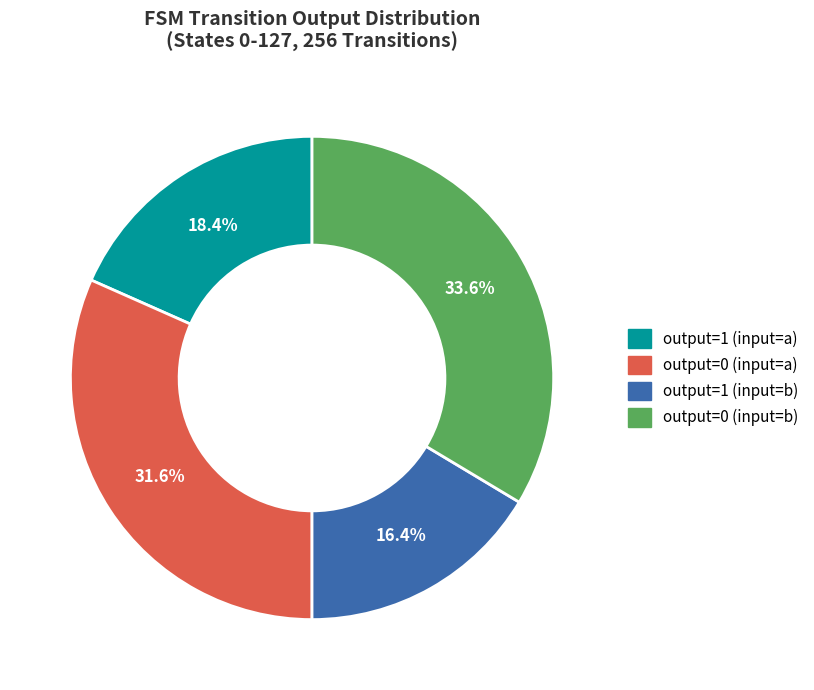

Rank the categories by value from lowest to highest.

output=1 (input=b), output=1 (input=a), output=0 (input=a), output=0 (input=b)